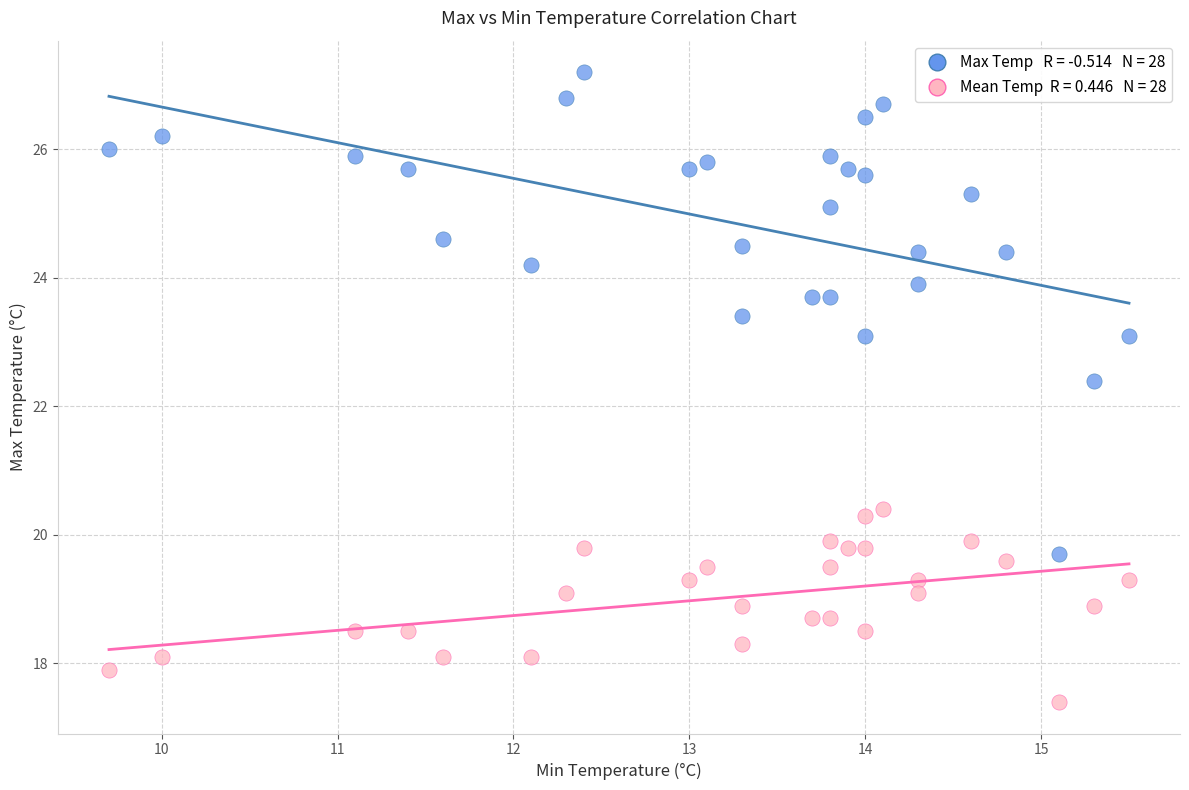

Across all series, what Y value is closest to 22?

22.4